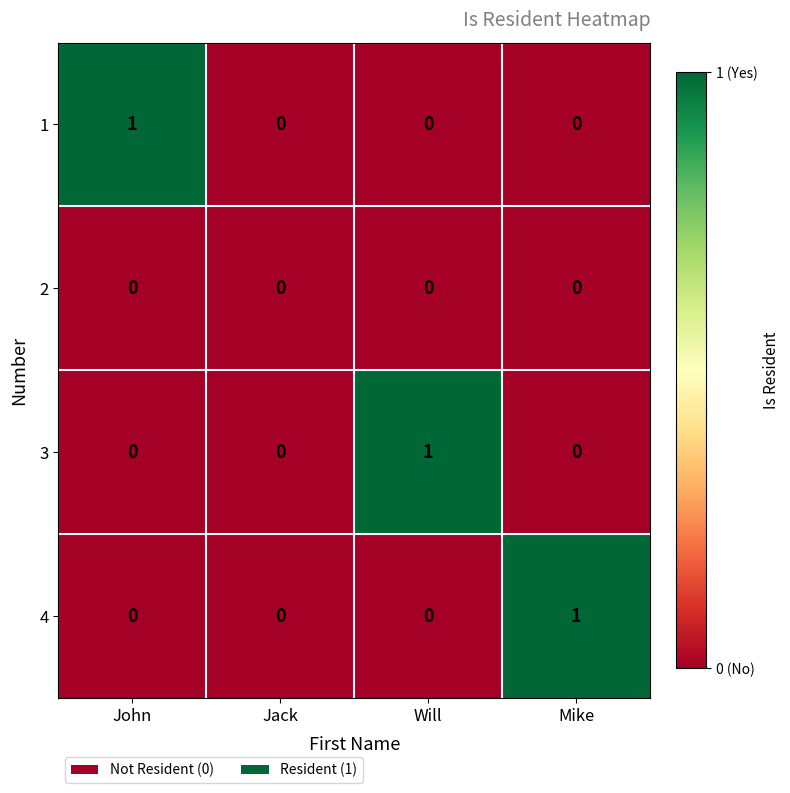

The value of 1 at Will is 0. True or false?

True